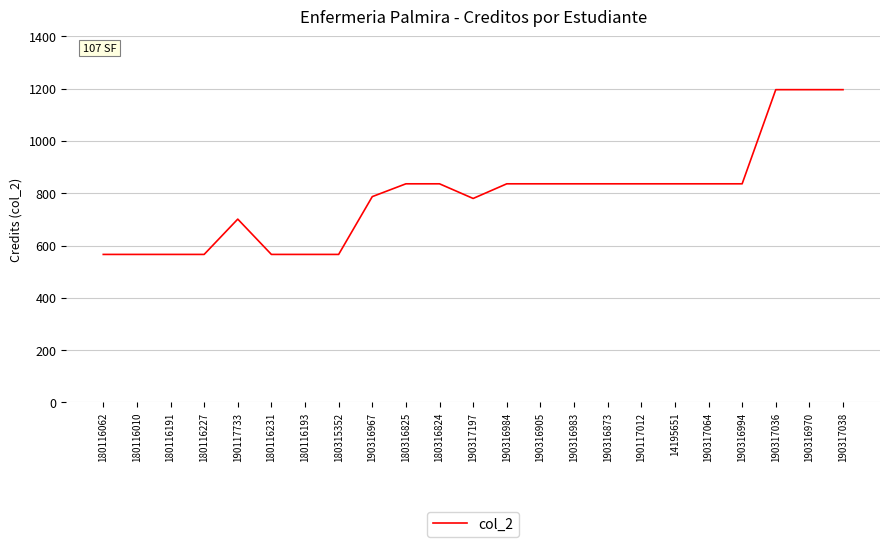

What is the average value?

790